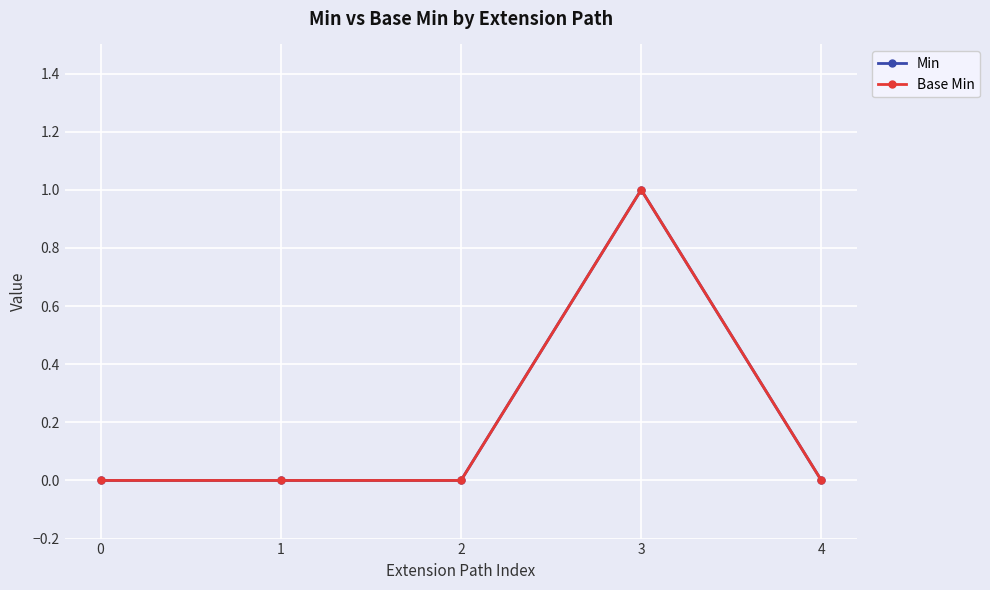

True or false: Min and Base Min intersect in this chart.

False